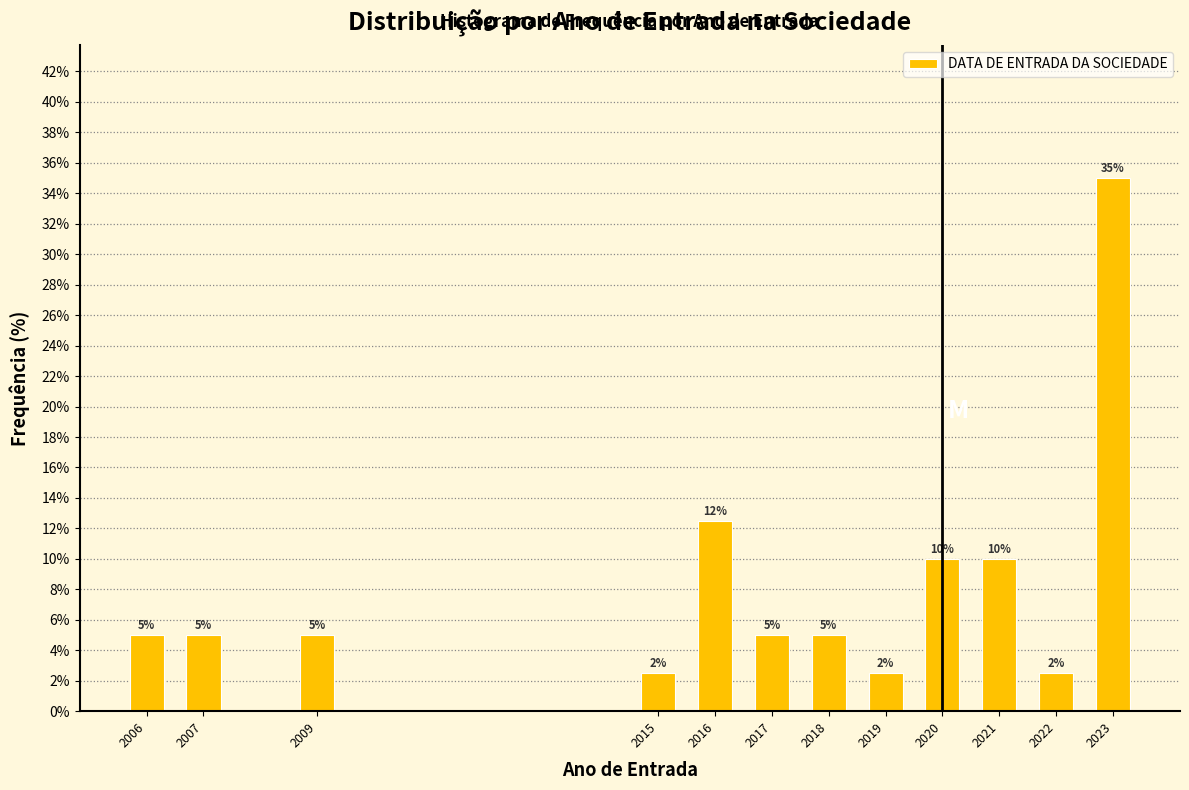

What is the greatest value displayed?

35.0